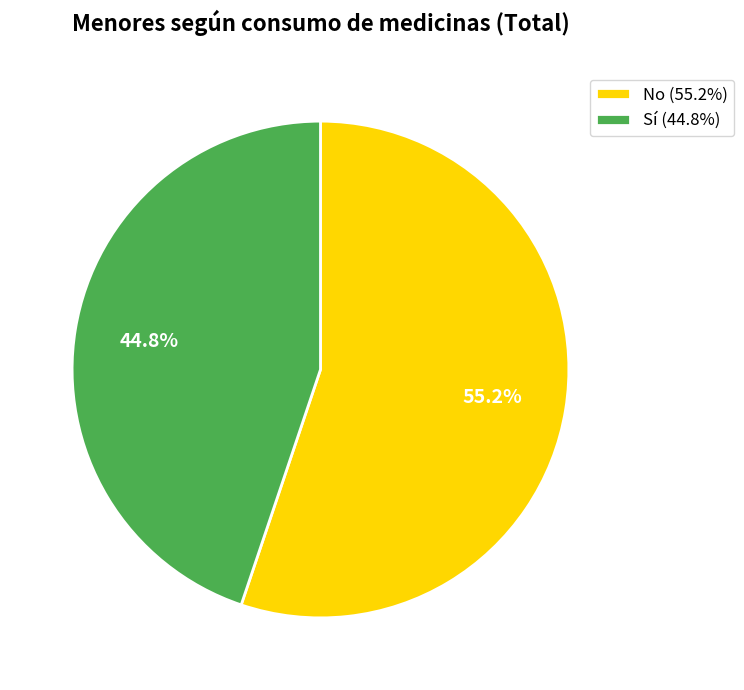

Between Sí (44.8%) and No (55.2%), which is larger?

No (55.2%)